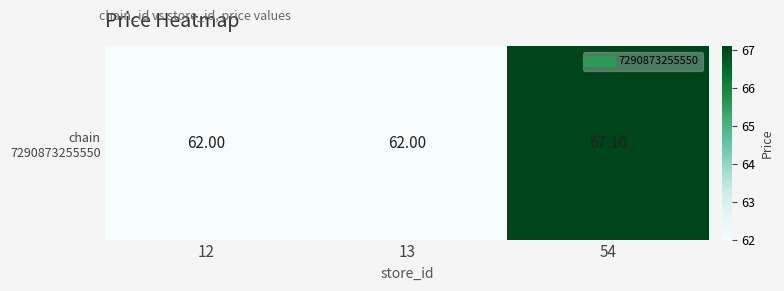

What is the maximum value shown in the chart?

67.1